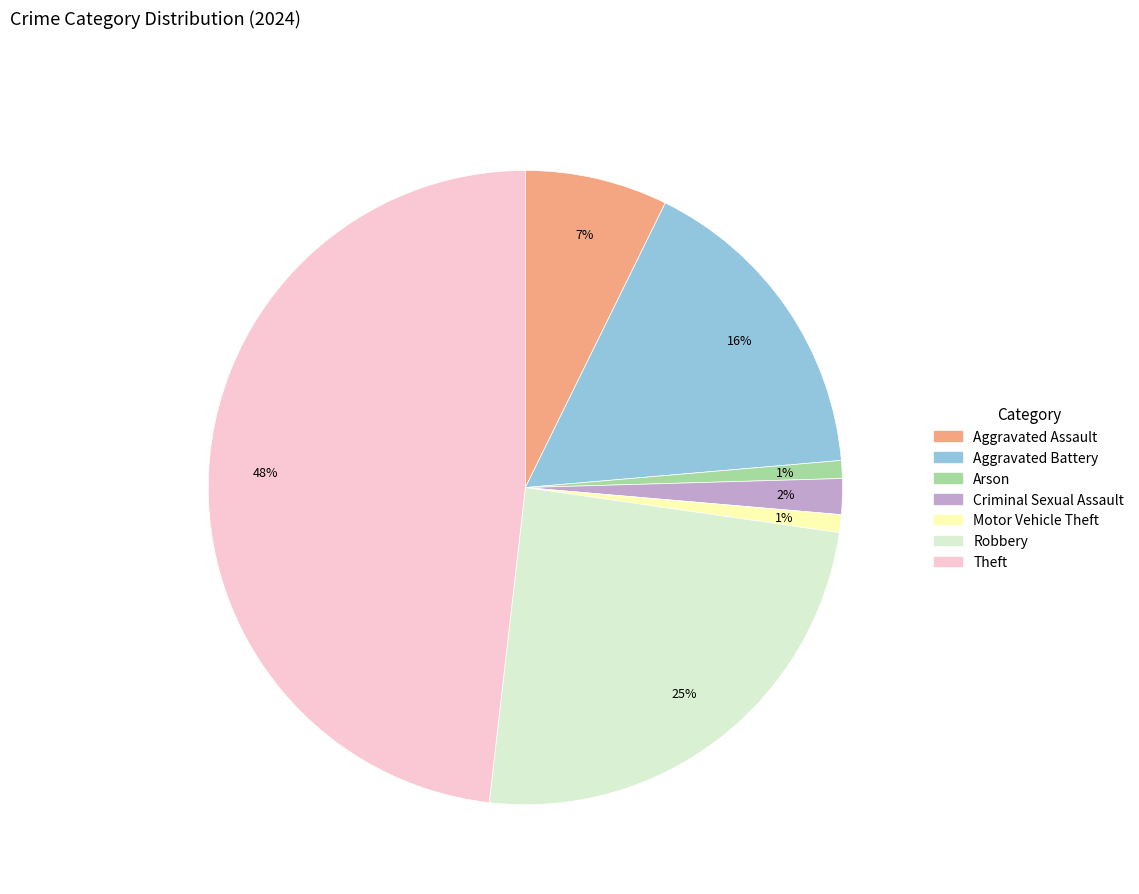

Does any single category account for the majority?

No